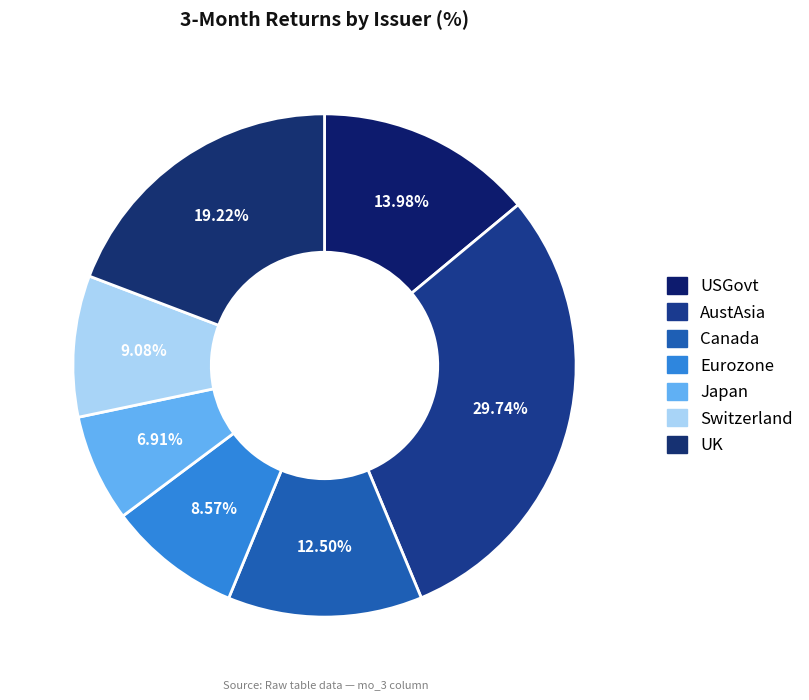

To the nearest percent, what is the difference between the largest and smallest slice percentages?

23%